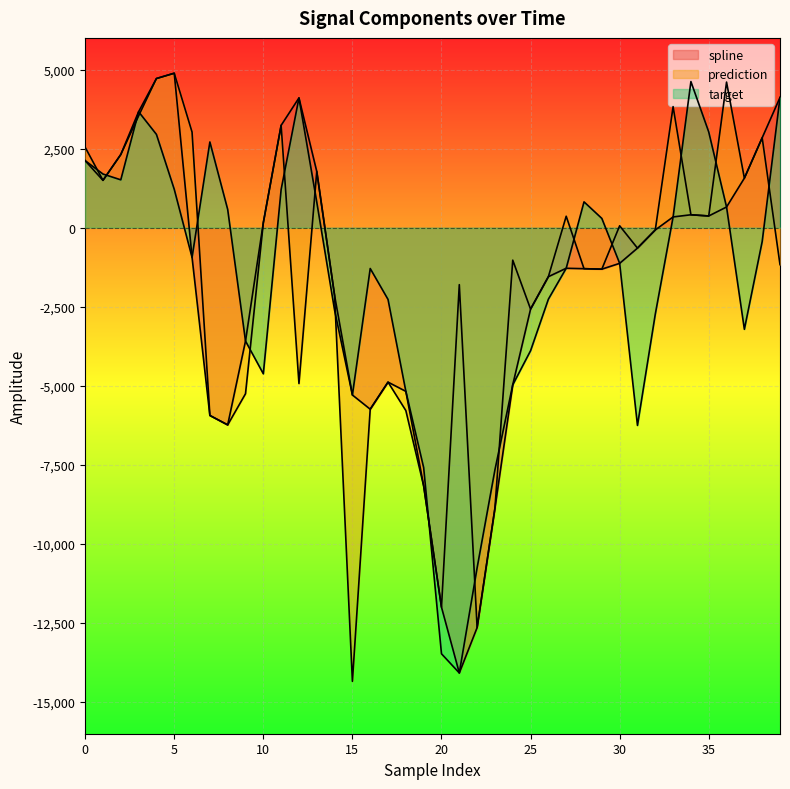

How many times do prediction and target cross each other?

17